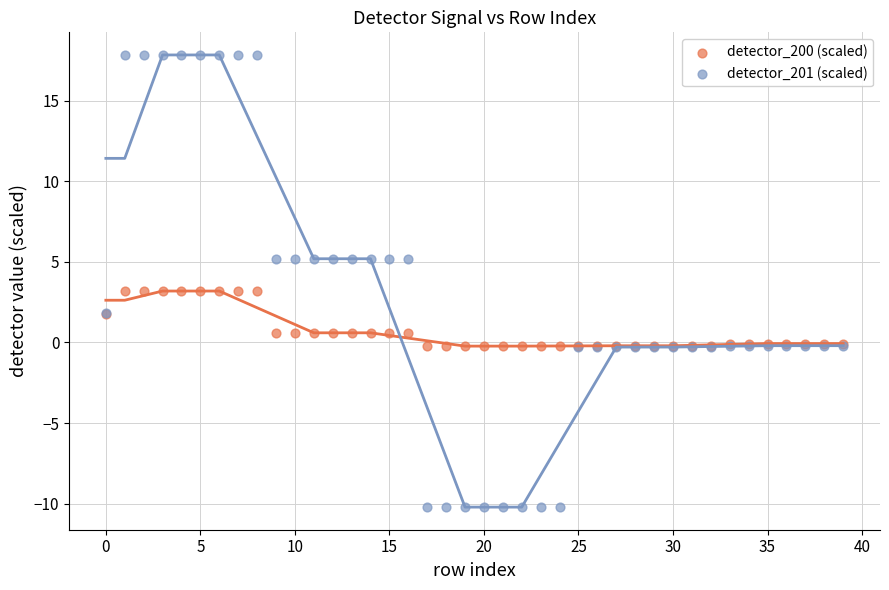

Which series contains the lowest Y value?

detector_201 (scaled)